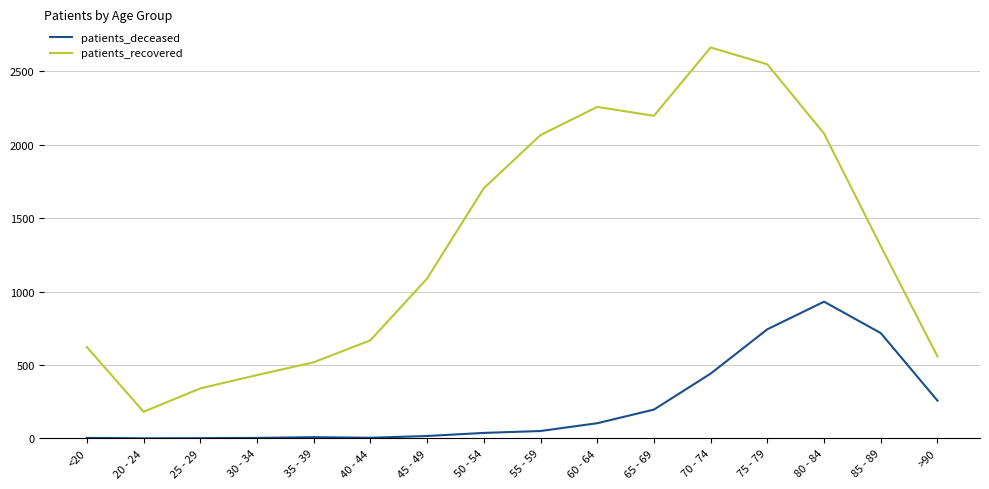

How many series are shown in this chart?

2